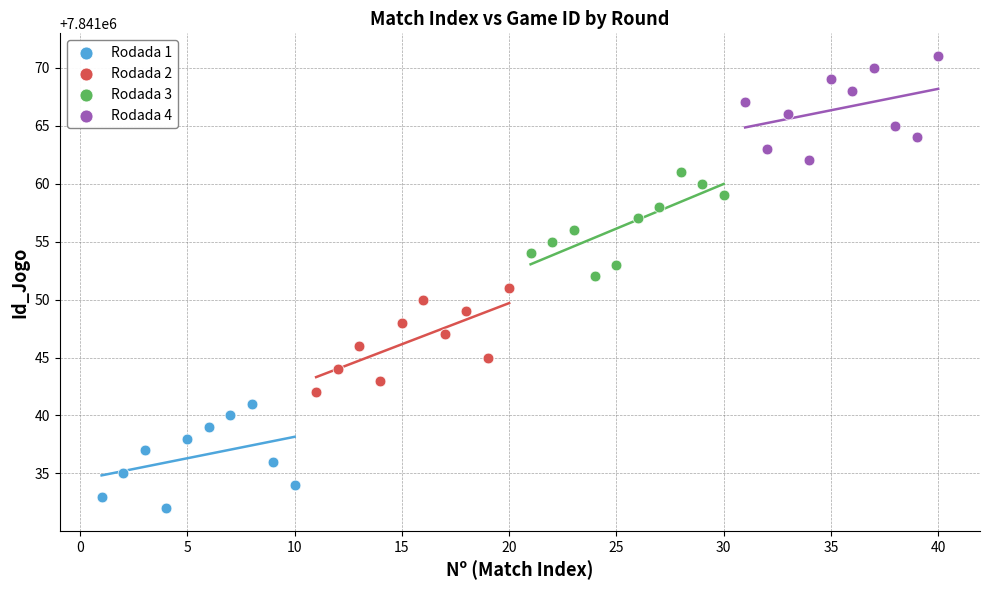

Which series reaches the minimum Y coordinate?

Rodada 1